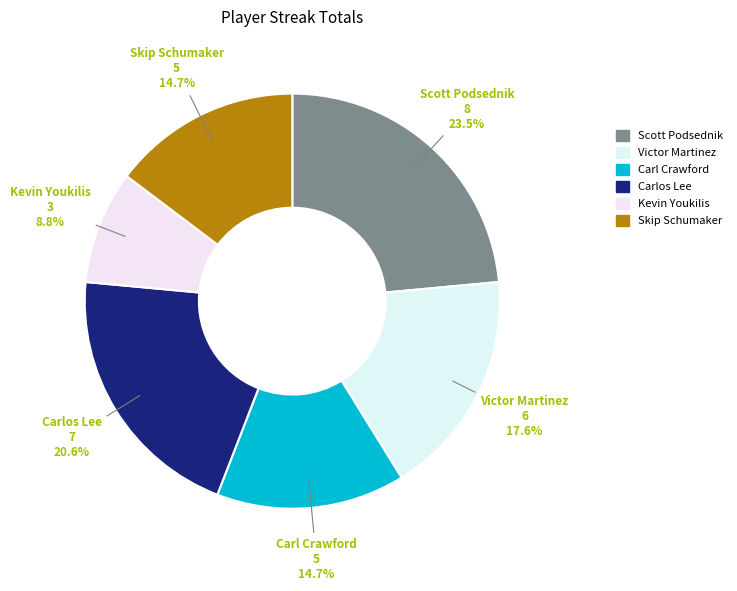

Between Carlos Lee and Carl Crawford, which is larger?

Carlos Lee